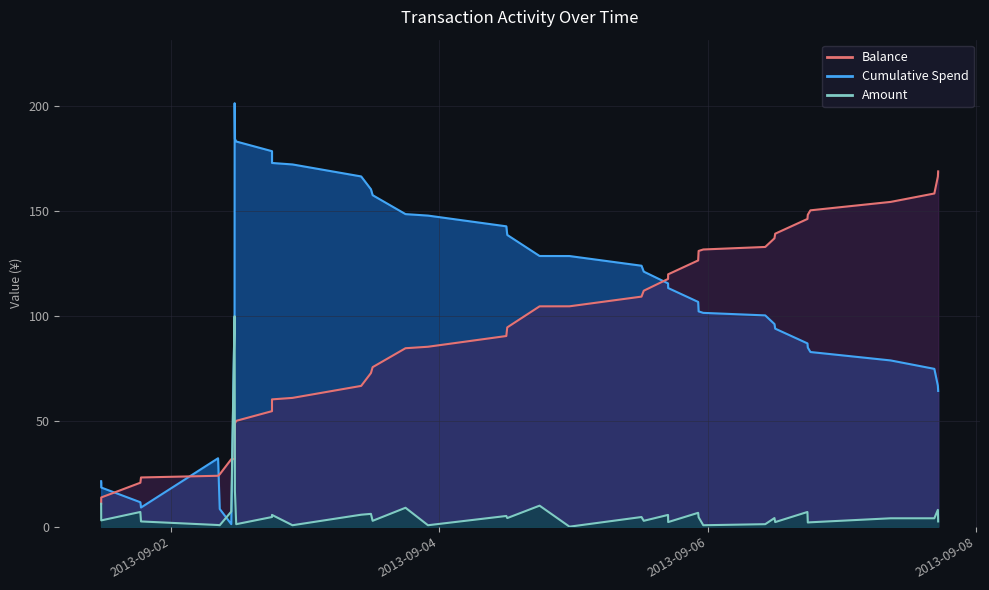

How many distinct data groups are displayed?

3